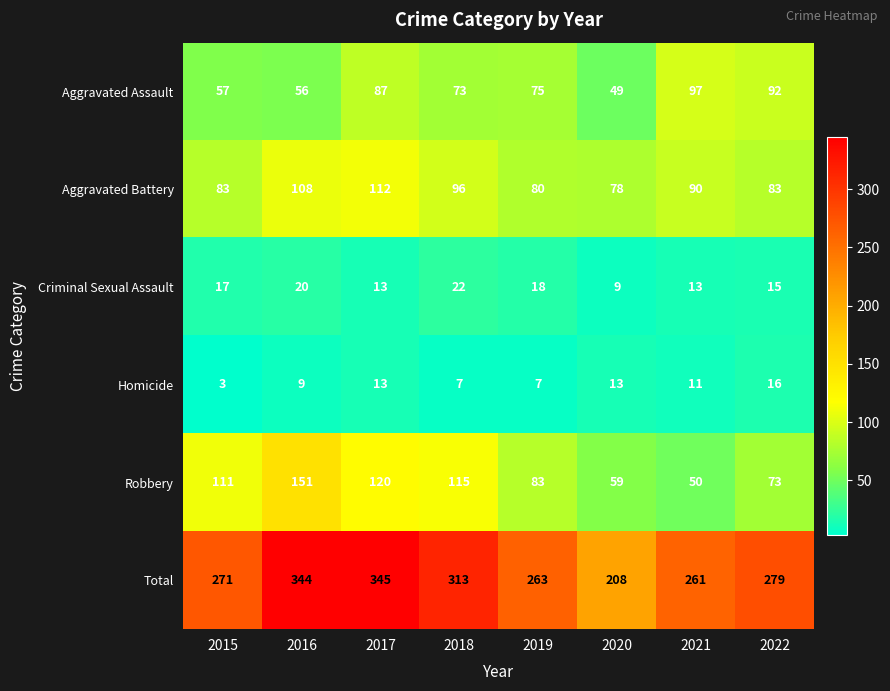

Which series changed the most between 2019 and 2020?

Total